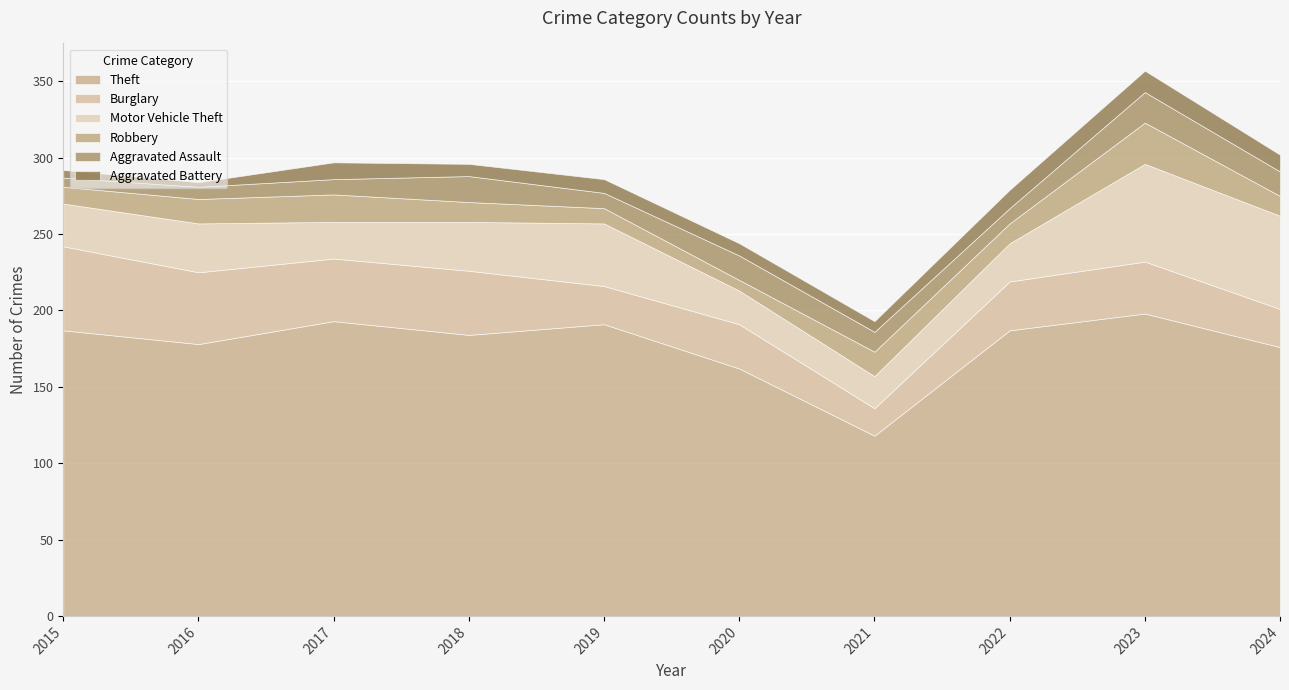

How many interior local valleys does the Theft series have?

3